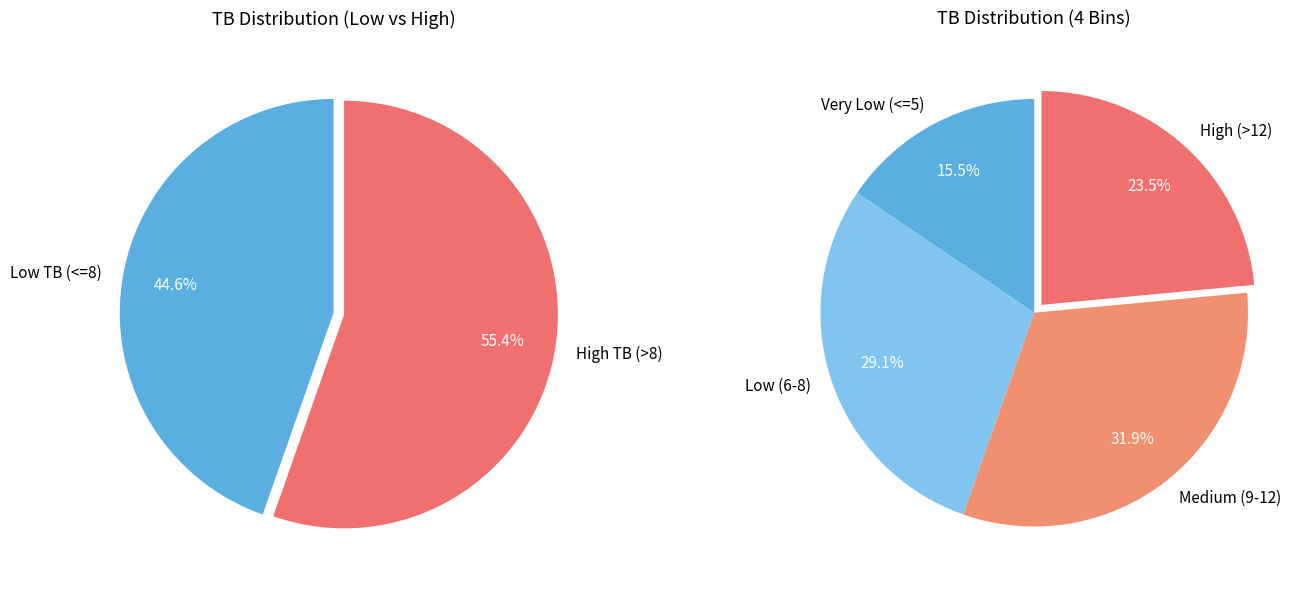

Do 7 and 6 together represent more than half of the pie?

No